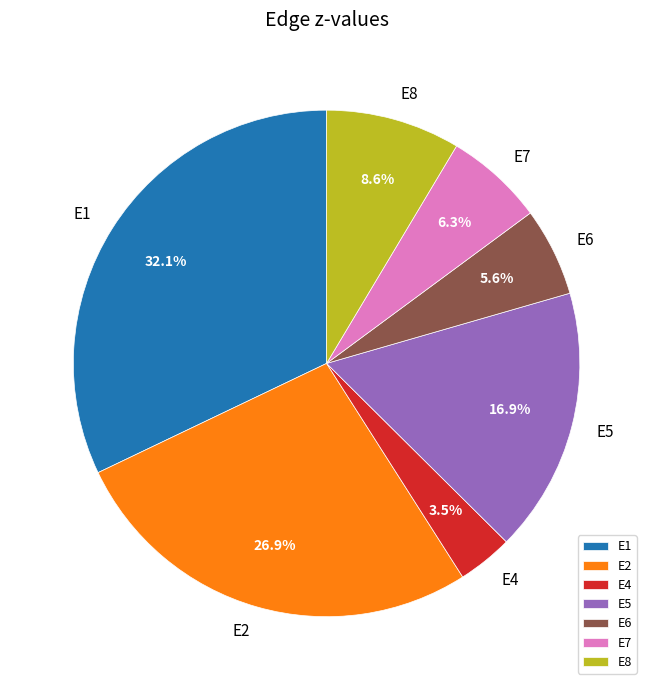

To the nearest percent, what percentage of the pie is E2?

27%